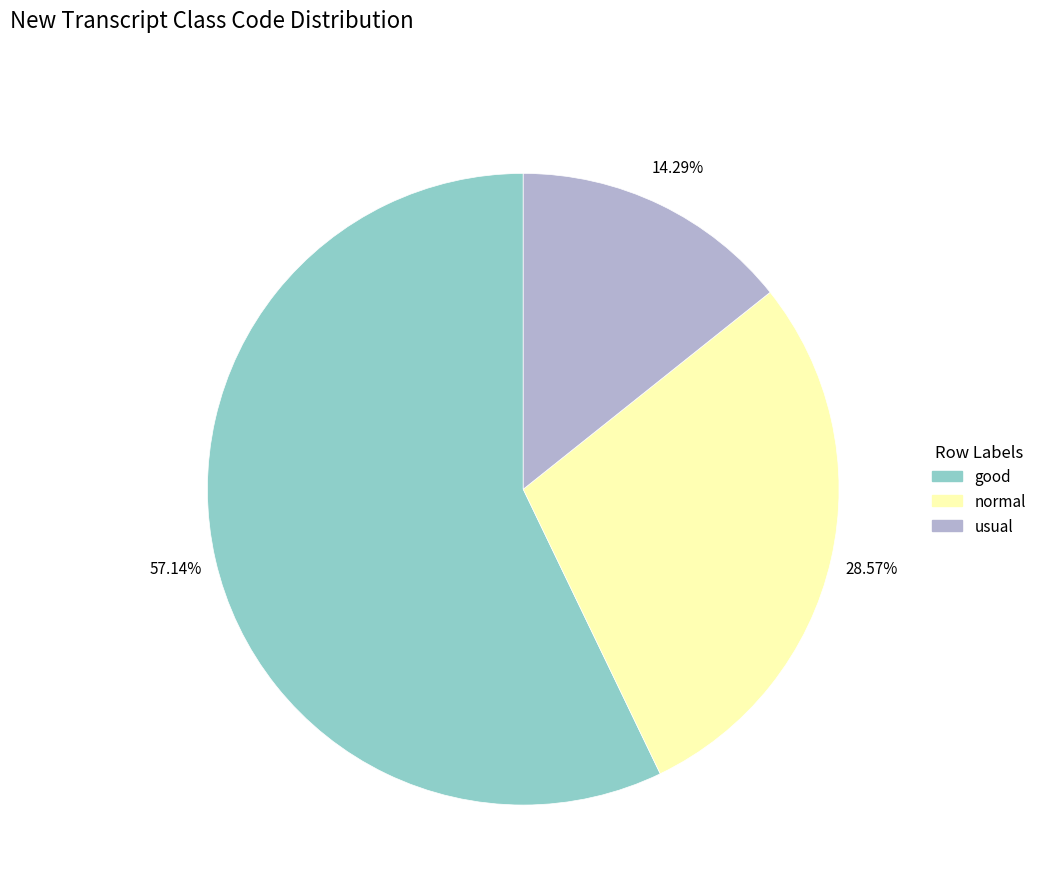

Is it true that usual is 14% of the pie?

True